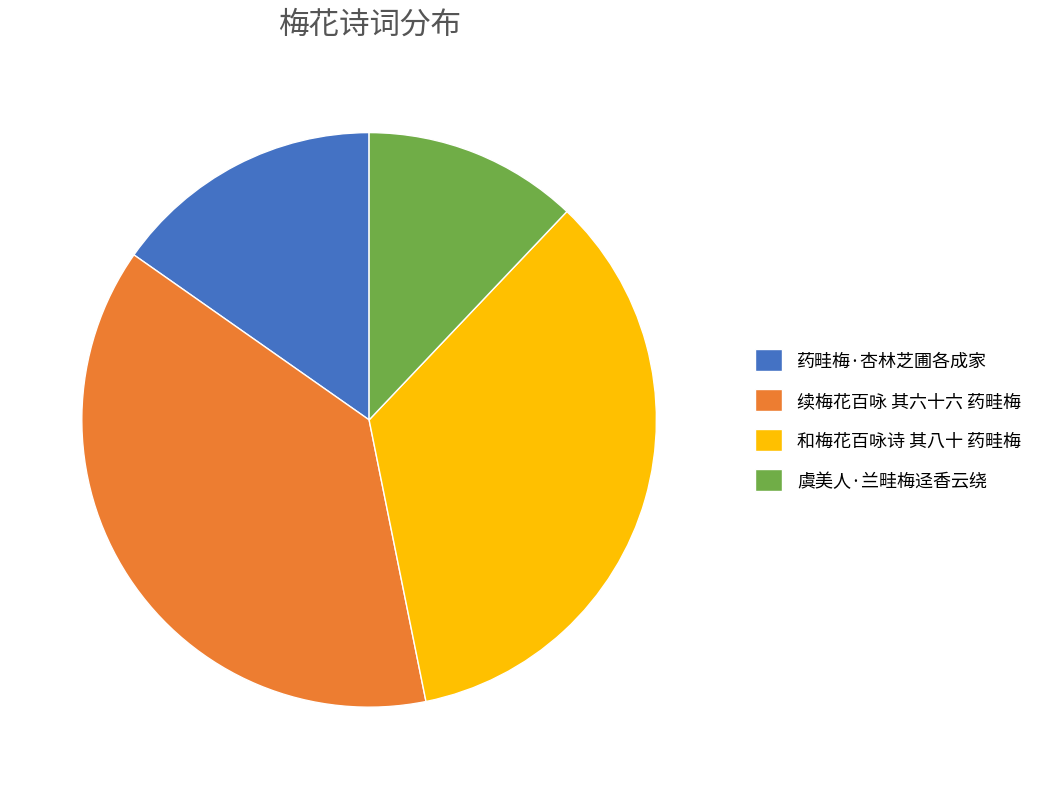

Does 续梅花百咏 其六十六 药畦梅 represent more than half of the total?

No